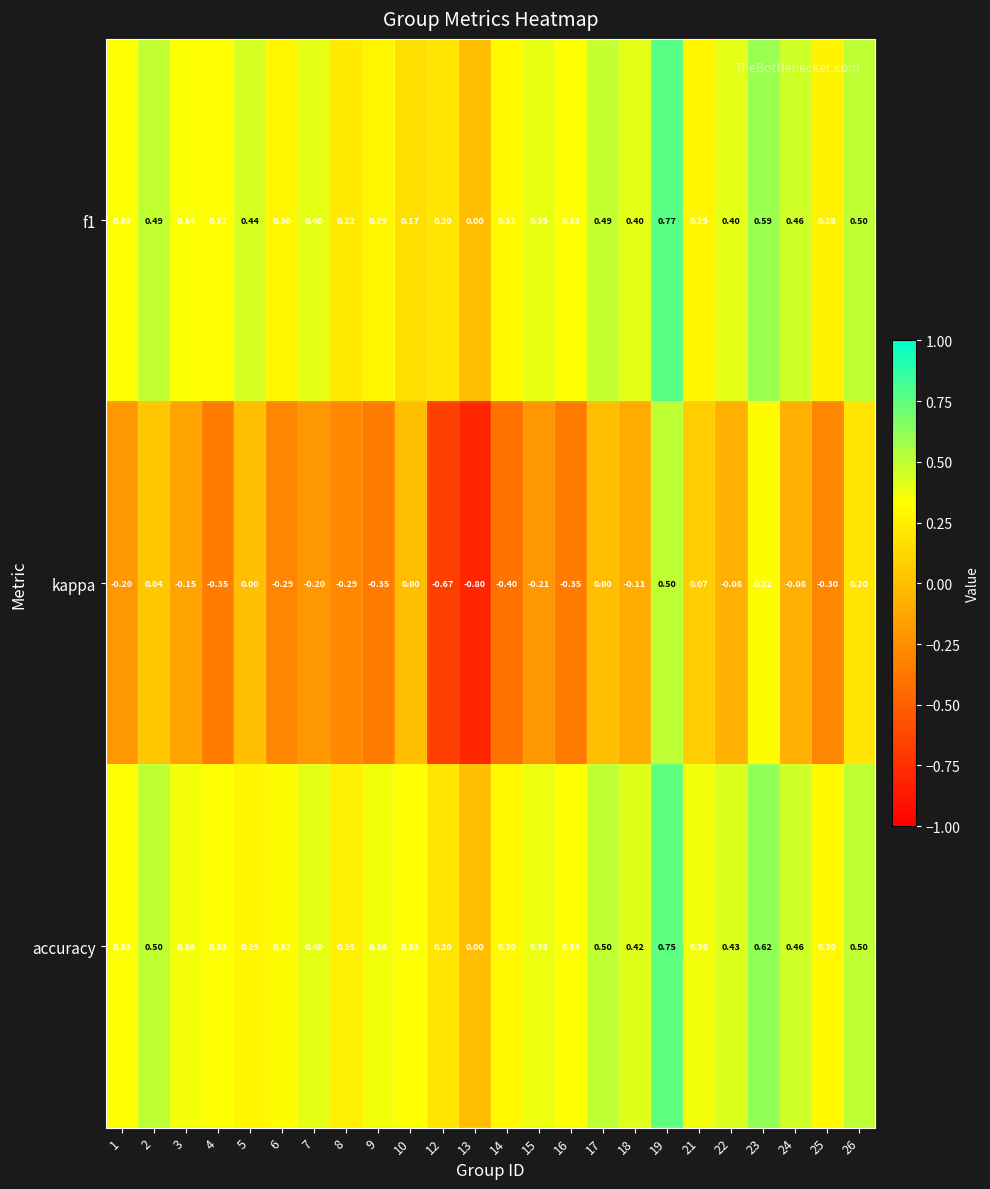

How many categories are shown in the chart?

24